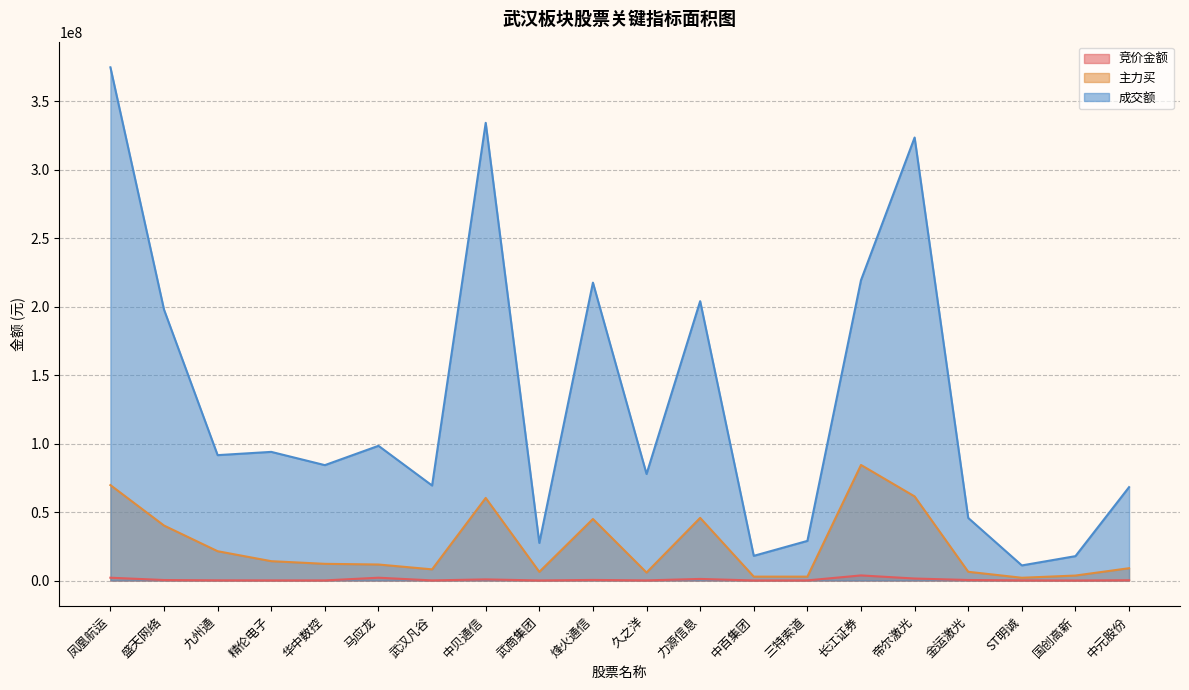

What is the spread (max minus min) of values at 帝尔激光?

321906920